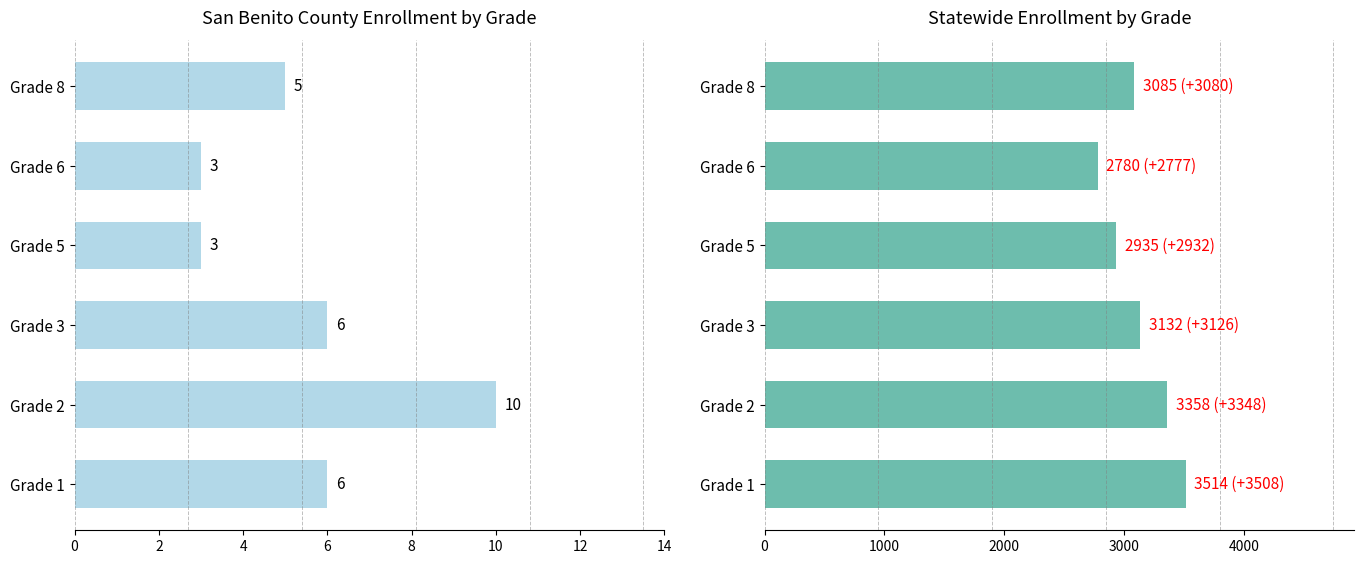

What value does the Statewide series have at Grade 1, to the nearest 100?

3500